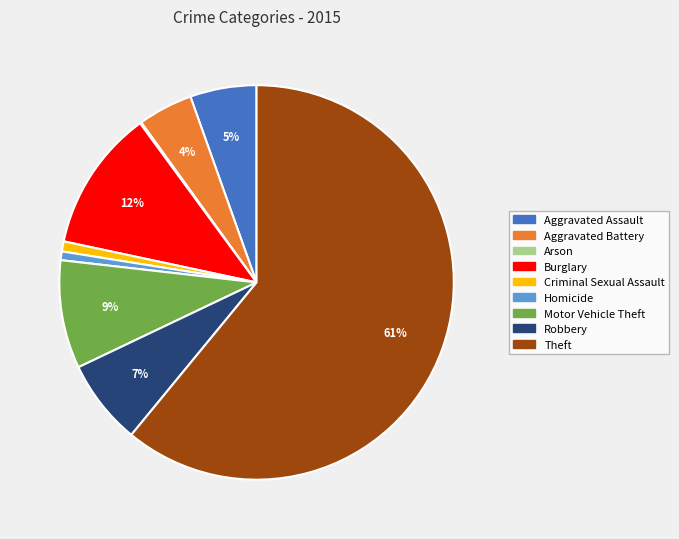

To the nearest percent, what portion does Homicide represent?

1%